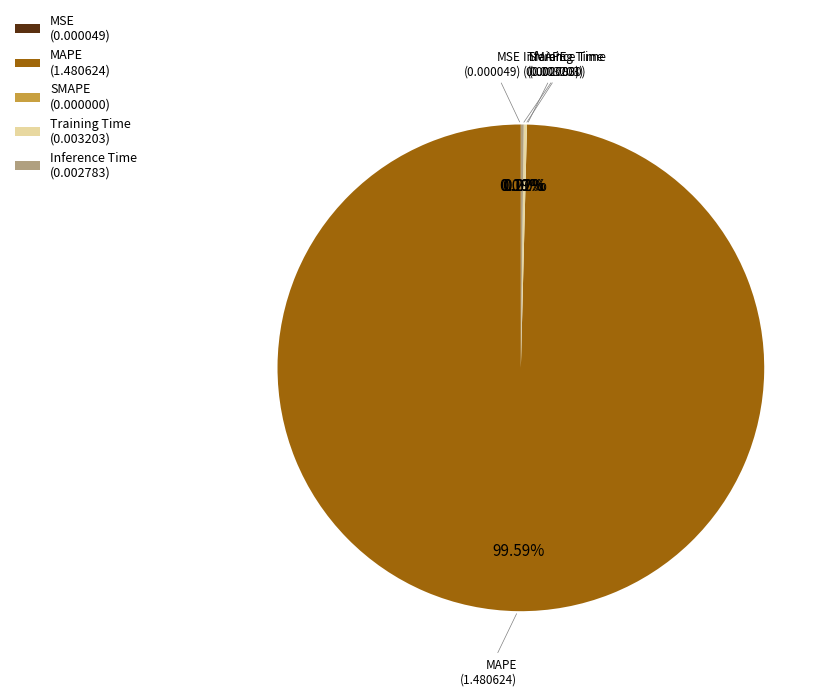

How much of the chart is everything except Inference Time?

99.8%